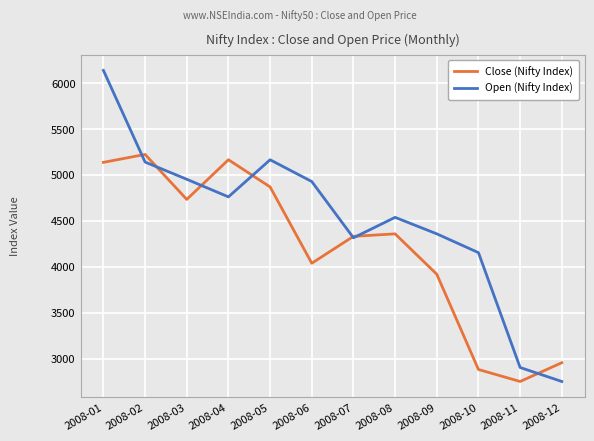

Rank the series by their average value, from lowest to highest.

Close (Nifty Index), Open (Nifty Index)